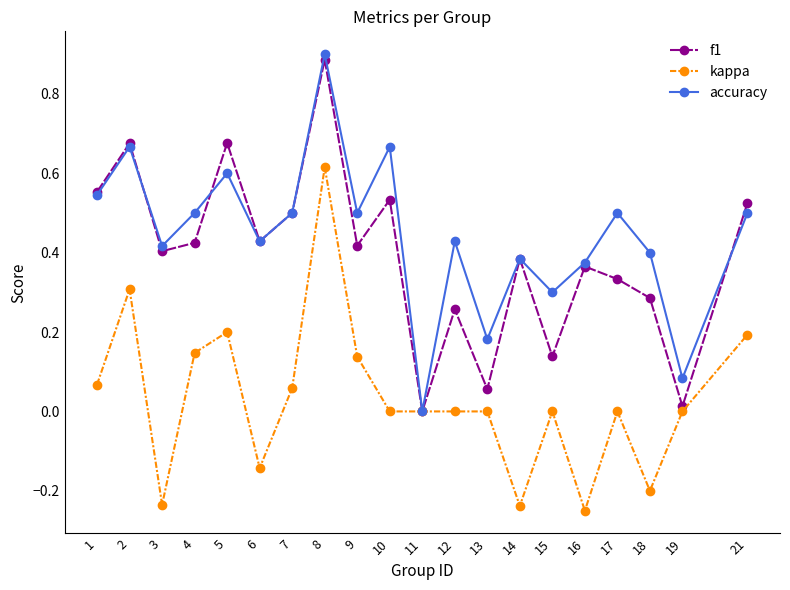

Is the value of accuracy at 3 greater than the value of f1 at 15?

Yes